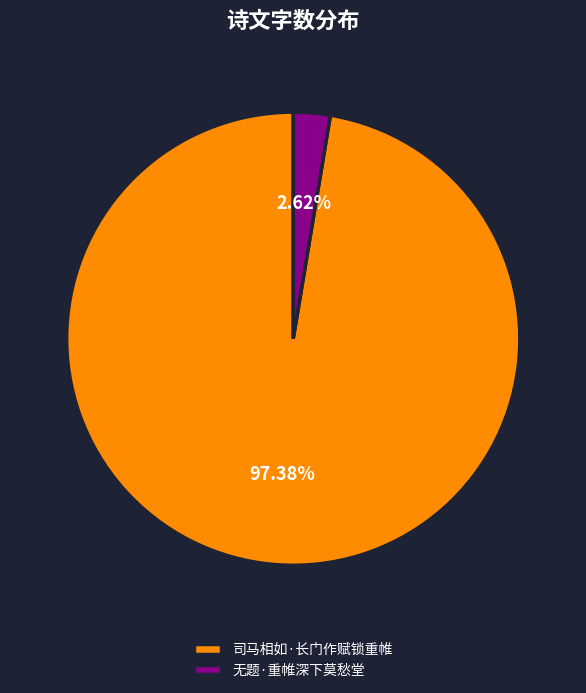

Rank the categories by value from highest to lowest.

司马相如·长门作赋锁重帷, 无题·重帷深下莫愁堂